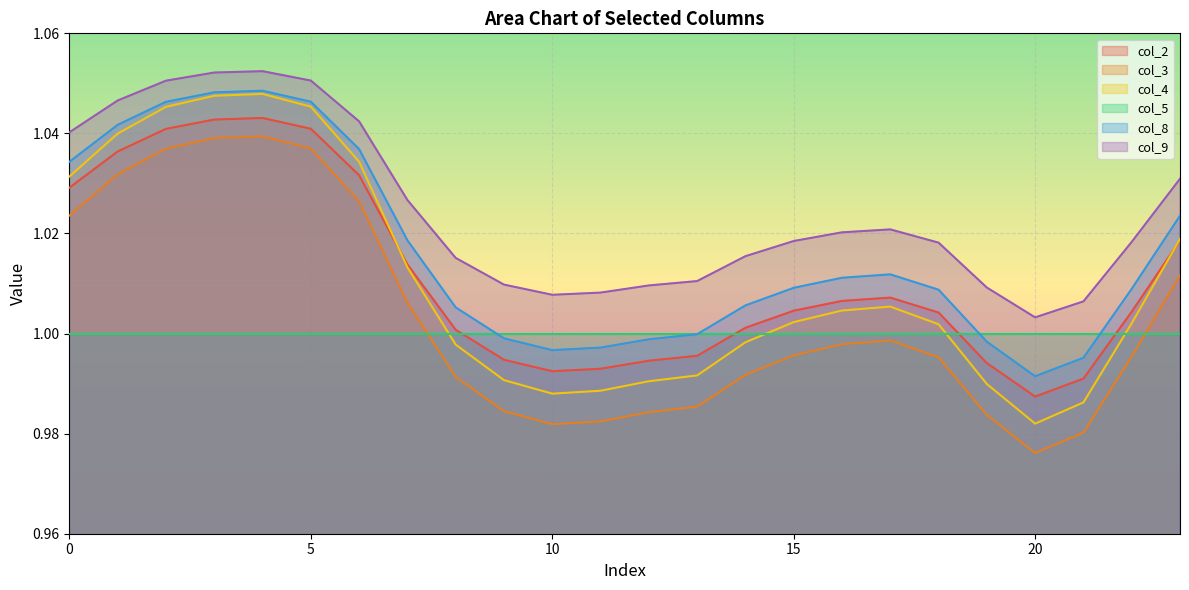

True or false: col_2 and col_8 intersect in this chart.

False